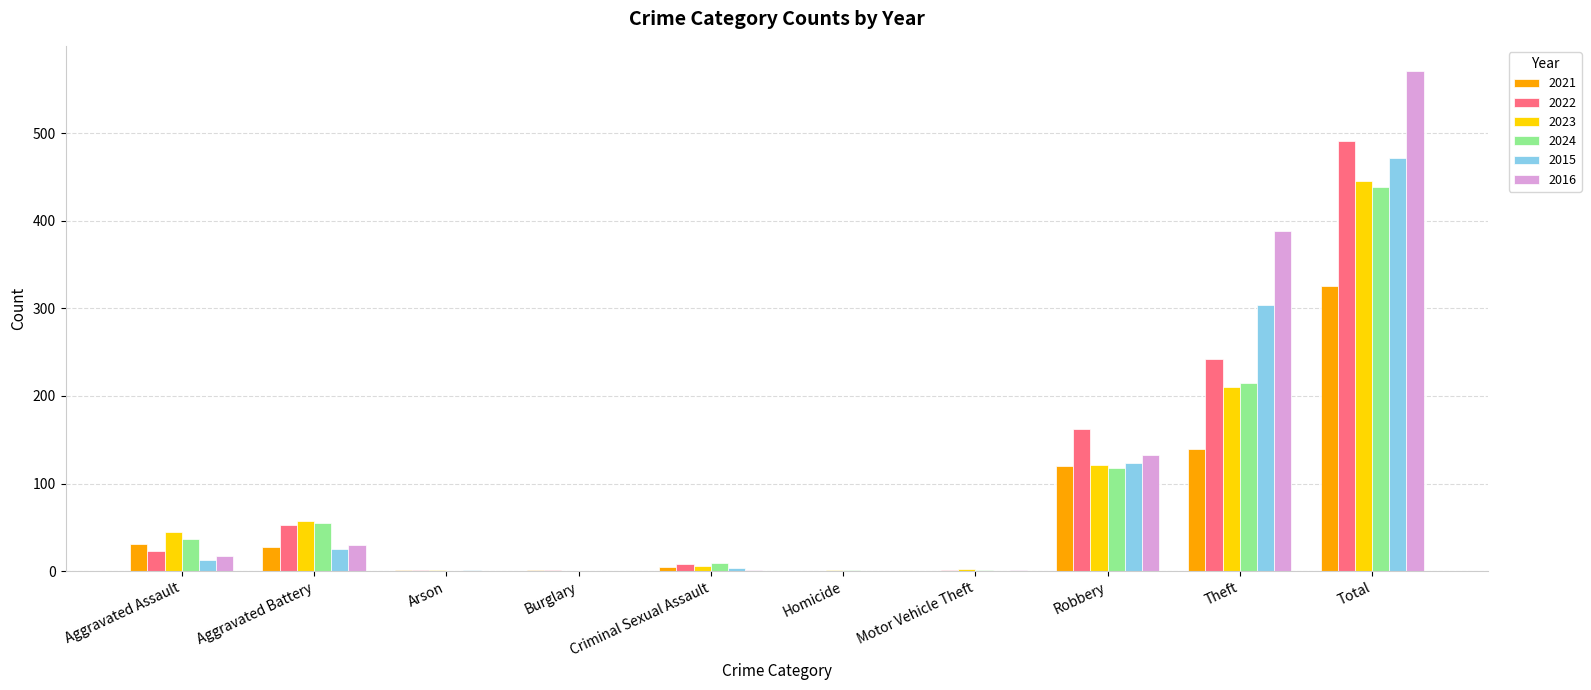

Is it true that 2016 equals -253 at Burglary?

False